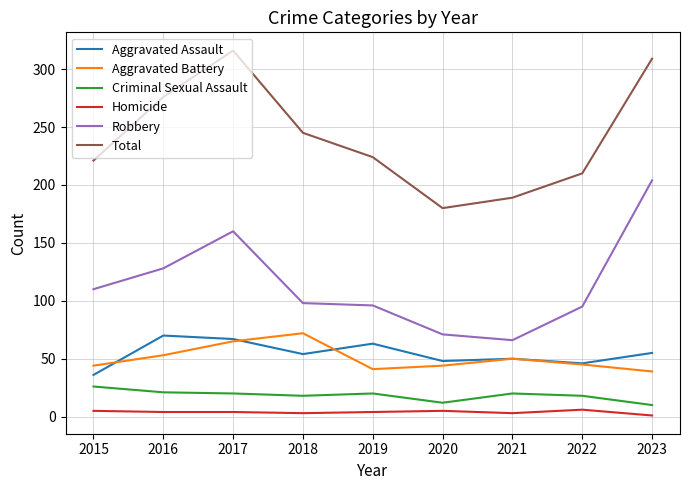

Is this an area chart (filled region under the line)?

No